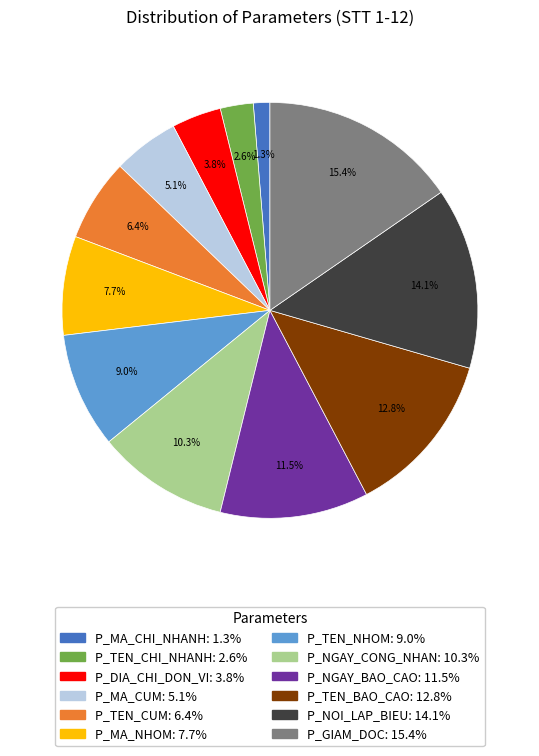

Approximately how many times larger is the value at P_NGAY_CONG_NHAN compared to P_GIAM_DOC?

0.7